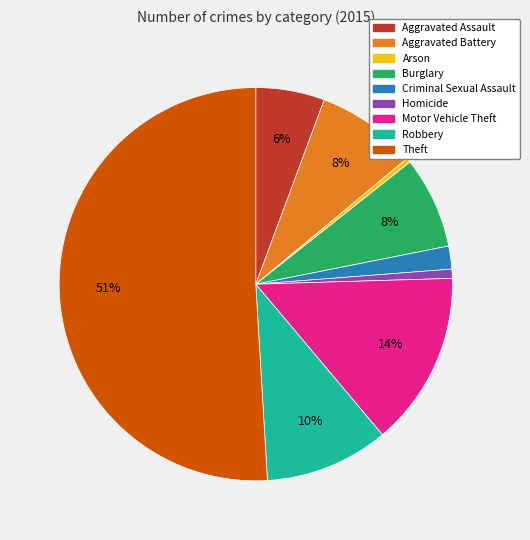

True or false: Aggravated Battery accounts for 8% of the total.

True